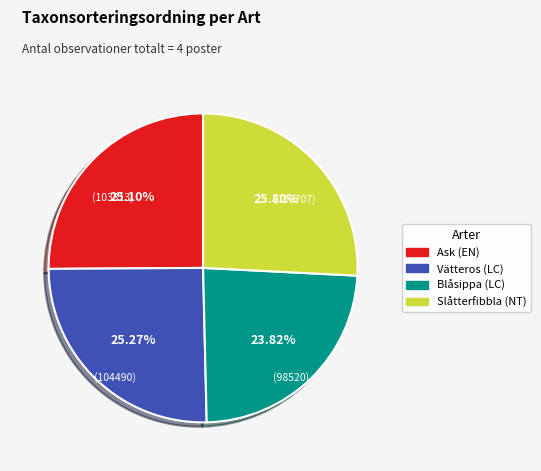

Between Ask (EN) and Slåtterfibbla (NT), which is larger?

Slåtterfibbla (NT)